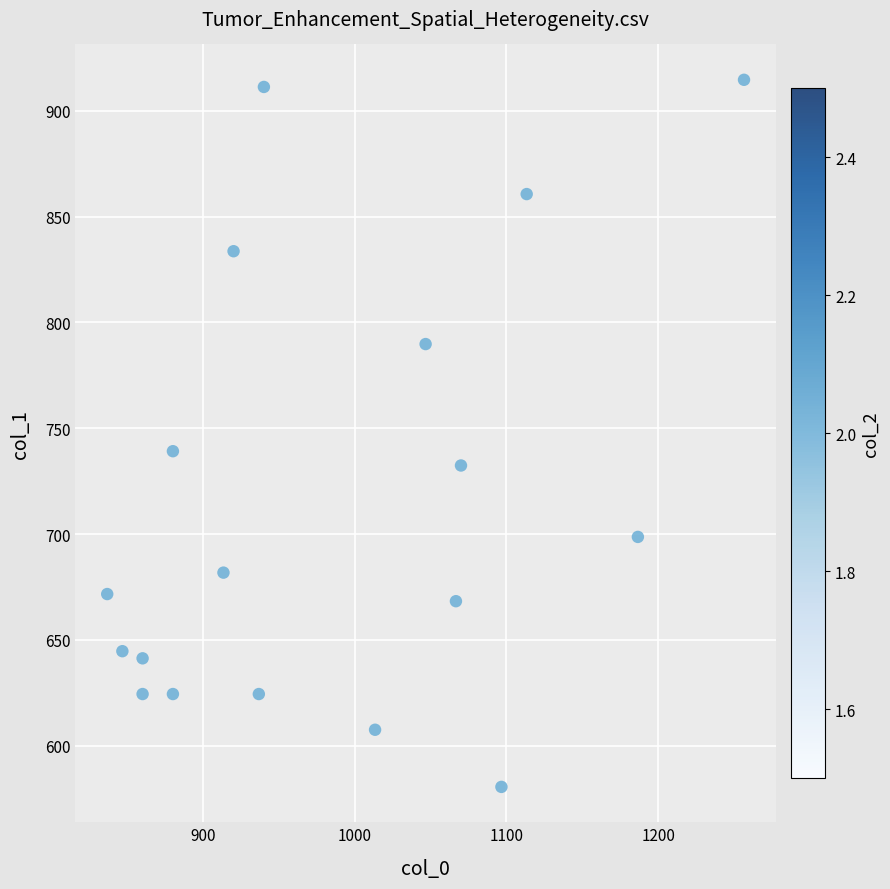

What is the range of Y values (max minus min)?

334.1